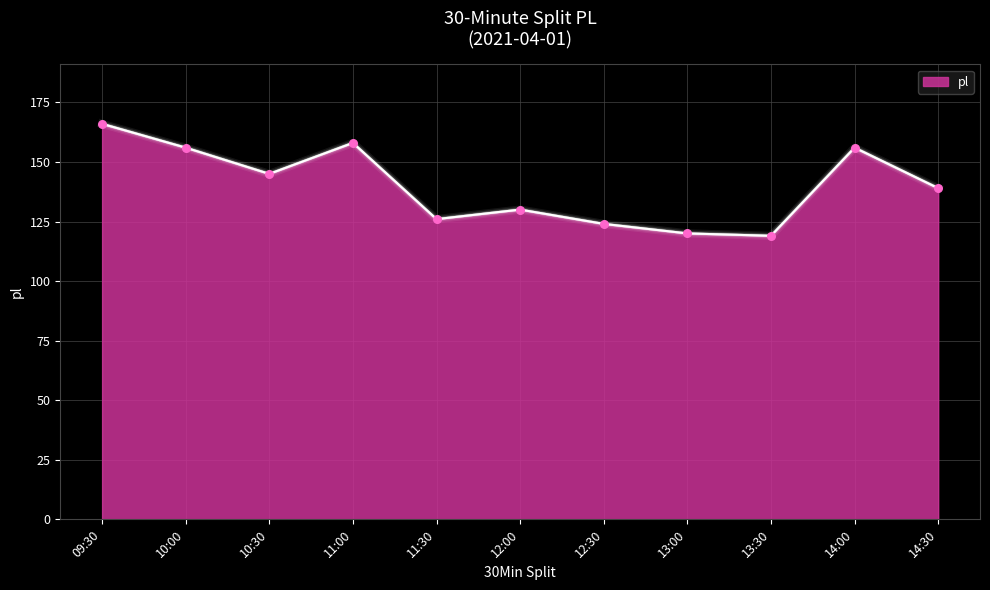

Which has a higher value, 12:30 or 09:30?

09:30